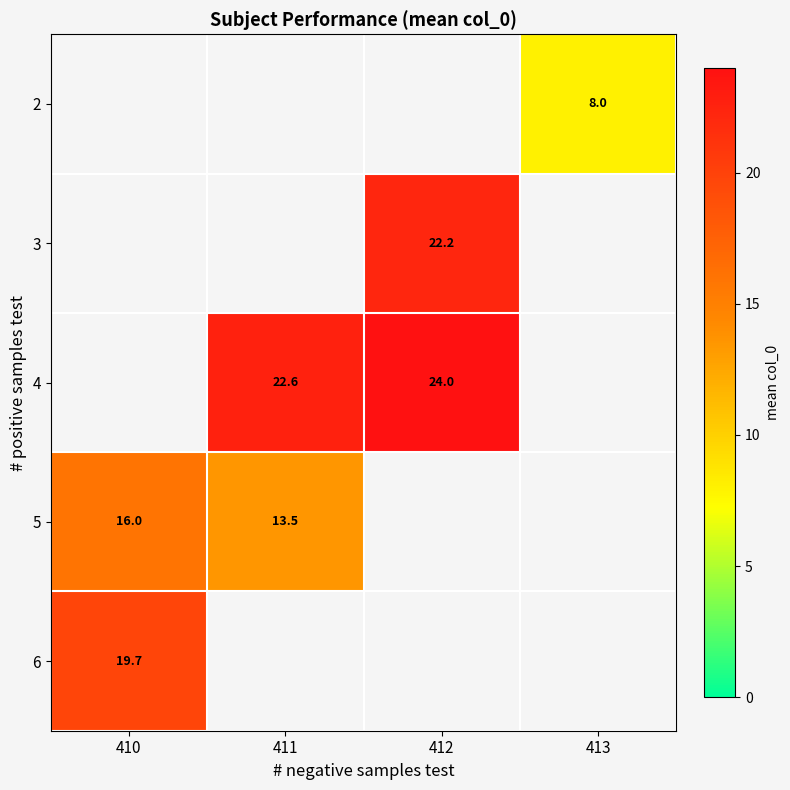

Which has a higher value, 411 or 412?

412